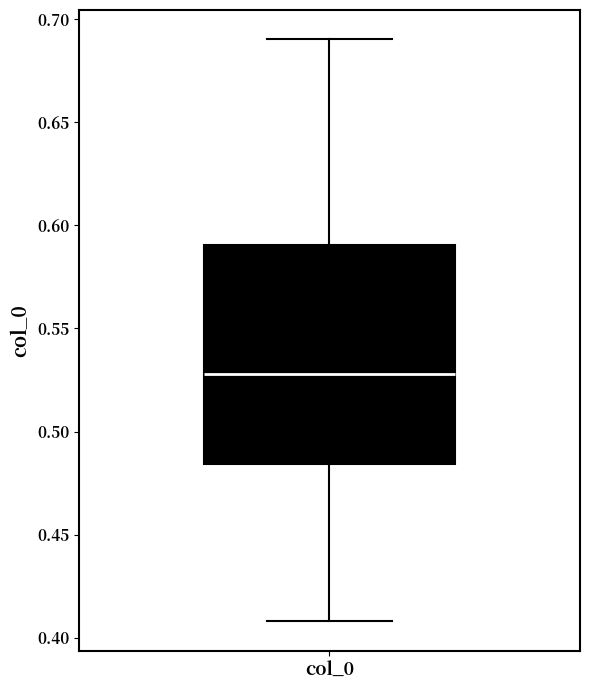

Transcribe this box plot: give where the median line is, the range the box spans, and where the two whiskers end, as read against the y-axis. The values are not printed on the chart, so give them approximately, as read against the axis.

median 0.530, box 0.485 to 0.590, whiskers 0.410 to 0.690